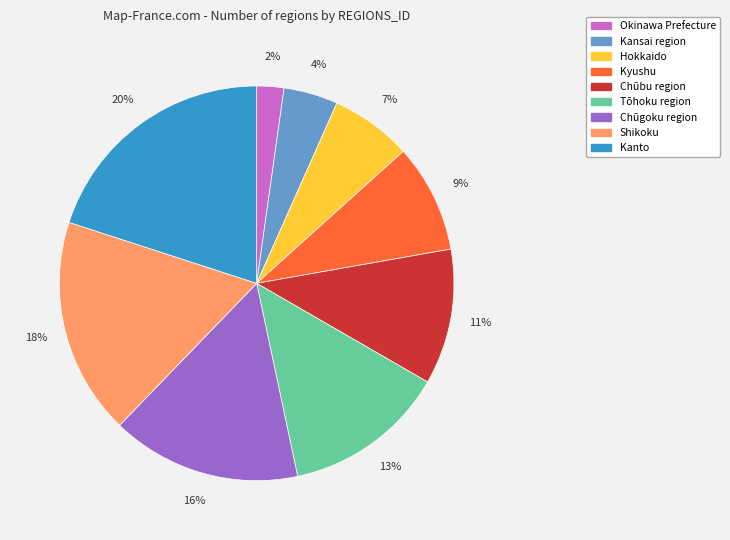

What percentage is the Chūgoku region slice, to the nearest percent?

16%